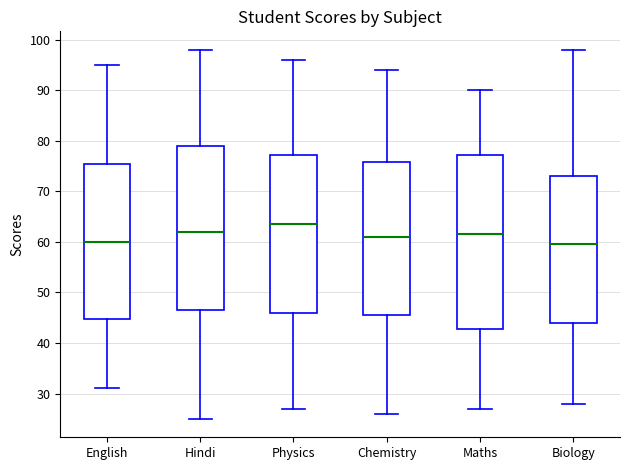

Reading left to right, read every box against the y-axis: the position of its median line, the range the box covers, and the ends of its whiskers. The values are not printed on the chart, so give them approximately, as read against the axis.

English: median 60, box 45 to 76, whiskers 31 to 95
Hindi: median 62, box 47 to 79, whiskers 25 to 98
Physics: median 64, box 46 to 77, whiskers 27 to 96
Chemistry: median 61, box 46 to 76, whiskers 26 to 94
Maths: median 62, box 43 to 77, whiskers 27 to 90
Biology: median 60, box 44 to 73, whiskers 28 to 98